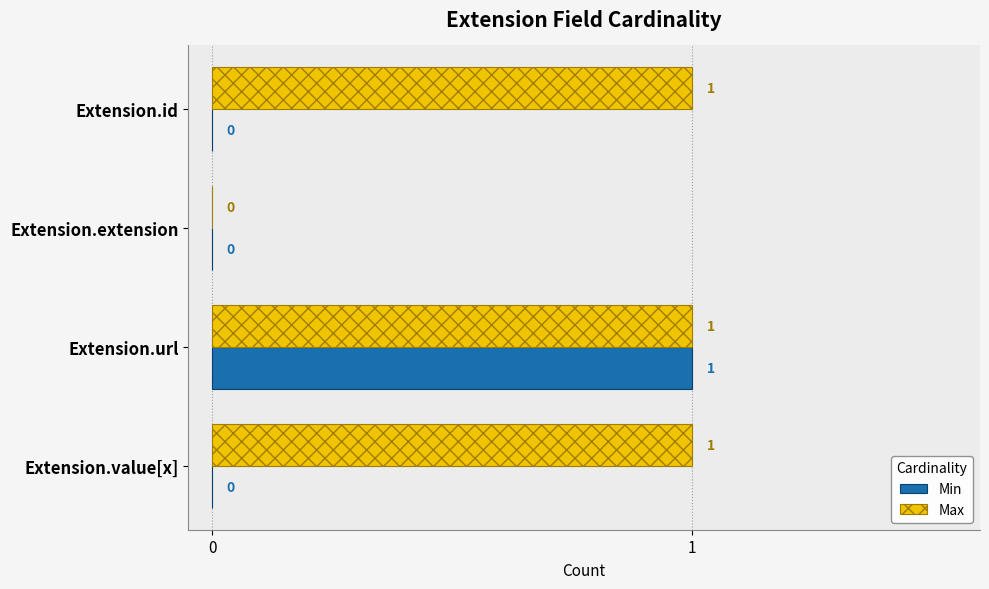

How many Max values are between 1 and 2?

3